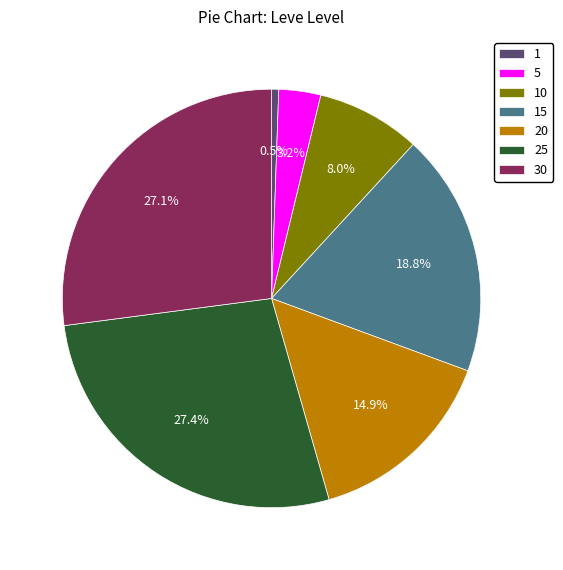

To the nearest percent, what is the combined percentage of 1 and 30?

28%